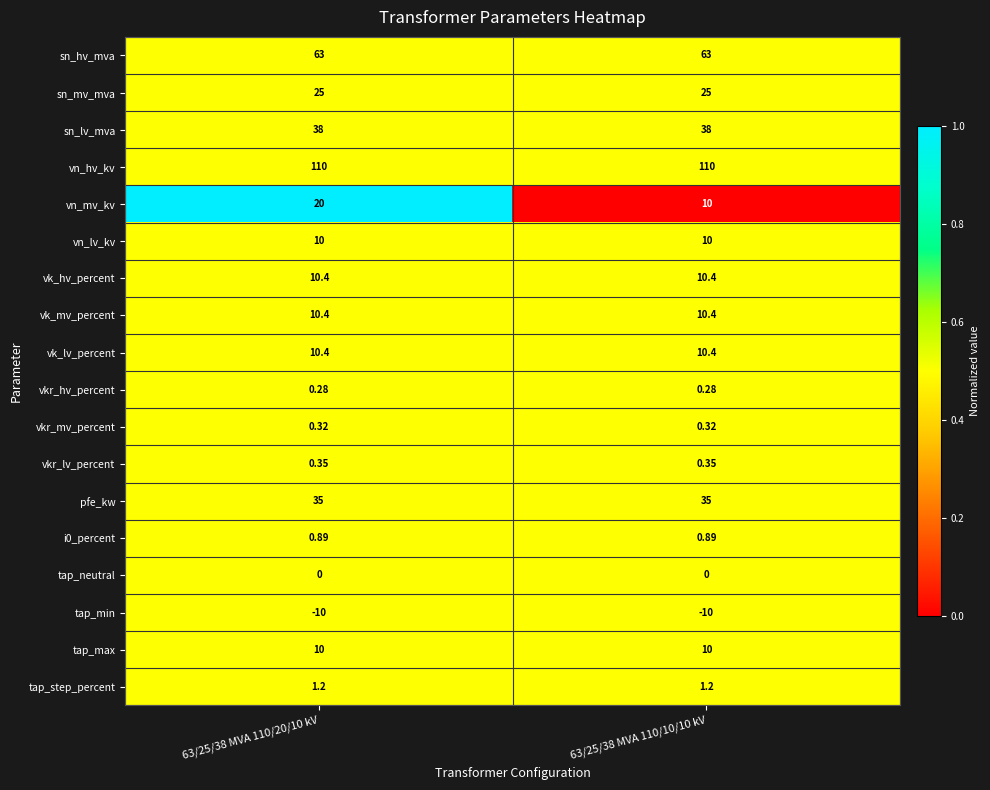

At how many categories does at least one series exceed 0?

2